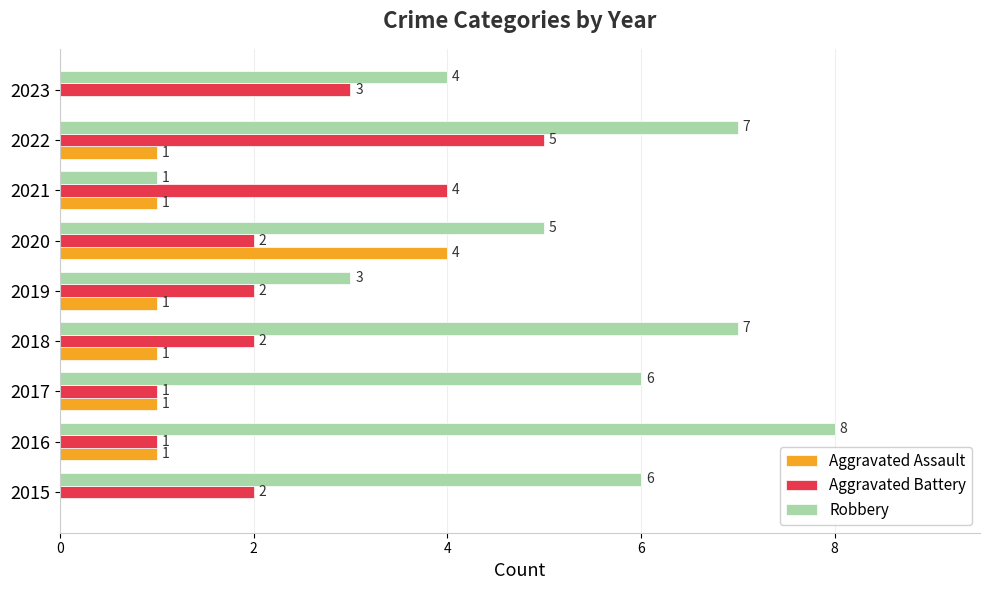

True or false: Aggravated Battery has a value of 0 at 2016.

False